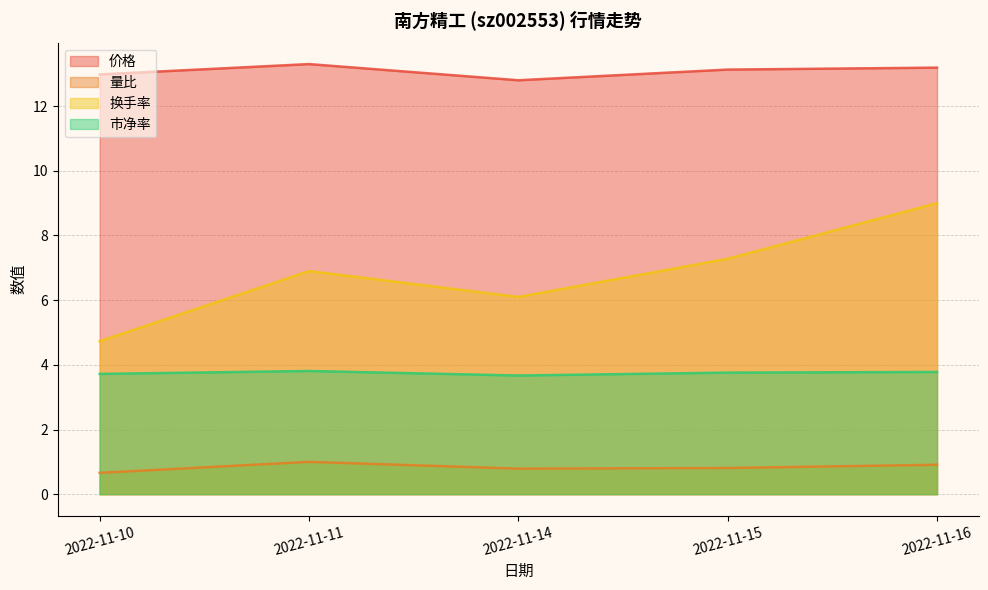

What is the sum of the 换手率 values at 2022-11-10 and 2022-11-14?

10.8